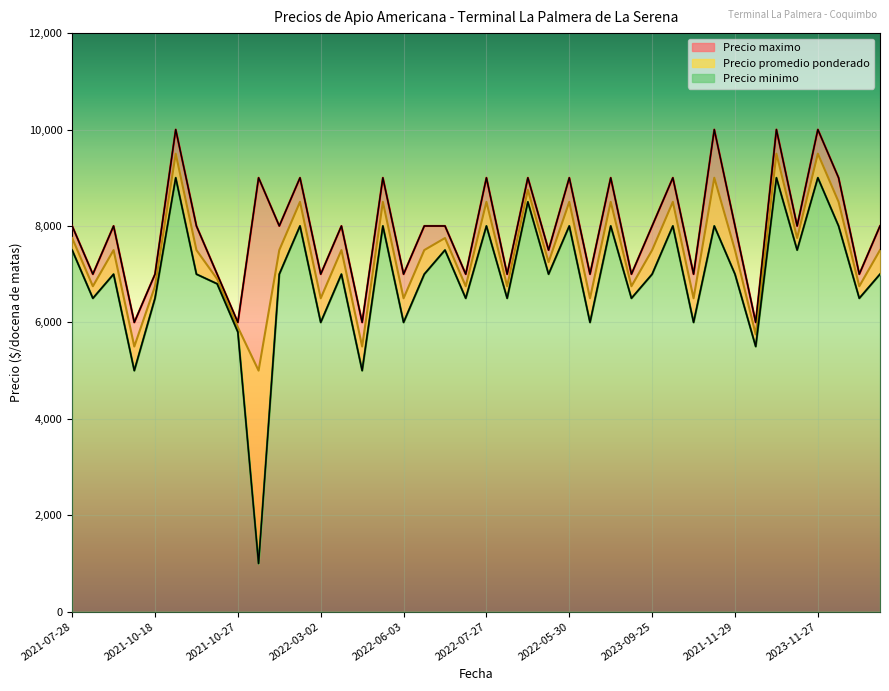

Reading left to right, extract all data points from this chart.

Precio promedio ponderado: 7750	6750	7500	5500	6750	9500	7500	6900	5900	5000	7500	8500	6500	7500	5500	8500	6500	7500	7750	6750	8500	6750	8750	7250	8500	6500	8500	6750	7500	8500	6500	9000	7500	5750	9500	7750	9500	8500	6750	7500
Precio minimo: 7500	6500	7000	5000	6500	9000	7000	6800	5800	1000	7000	8000	6000	7000	5000	8000	6000	7000	7500	6500	8000	6500	8500	7000	8000	6000	8000	6500	7000	8000	6000	8000	7000	5500	9000	7500	9000	8000	6500	7000
Precio maximo: 8000	7000	8000	6000	7000	10000	8000	7000	6000	9000	8000	9000	7000	8000	6000	9000	7000	8000	8000	7000	9000	7000	9000	7500	9000	7000	9000	7000	8000	9000	7000	10000	8000	6000	10000	8000	10000	9000	7000	8000